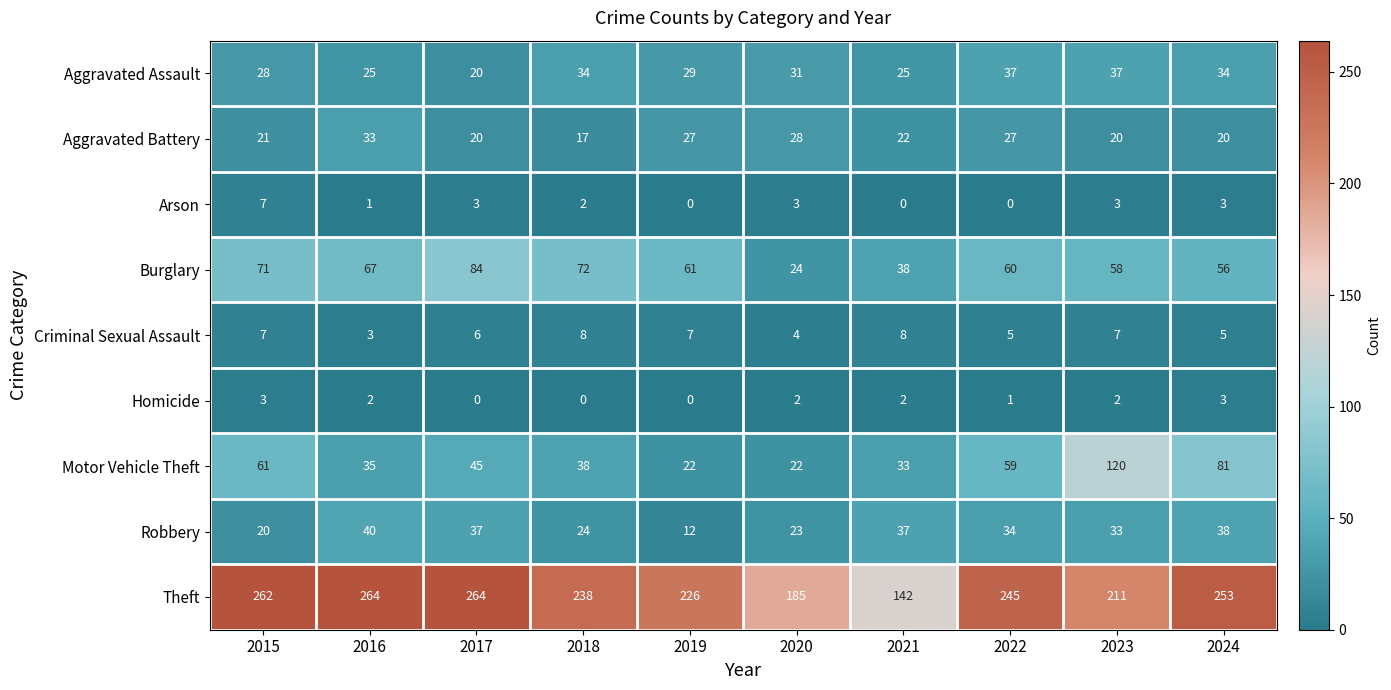

What is the total value across all series at 2023?

491